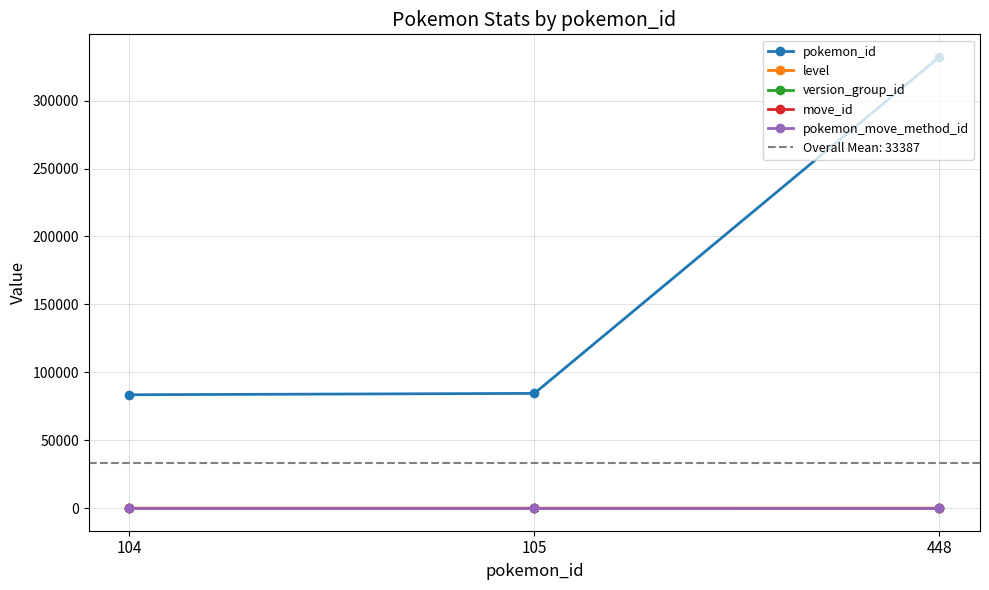

Where is pokemon_id nearest to the value 207808?

105